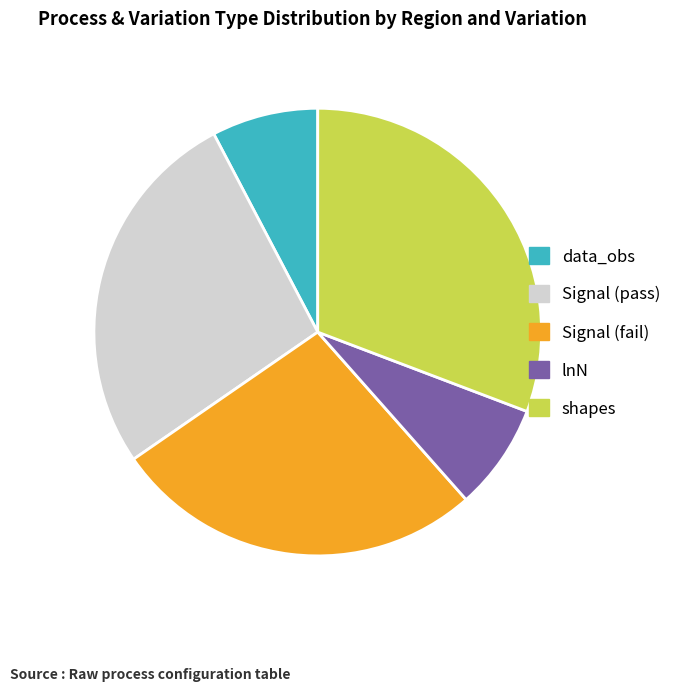

Approximately how many times larger is the value at lnN compared to data_obs?

1.0